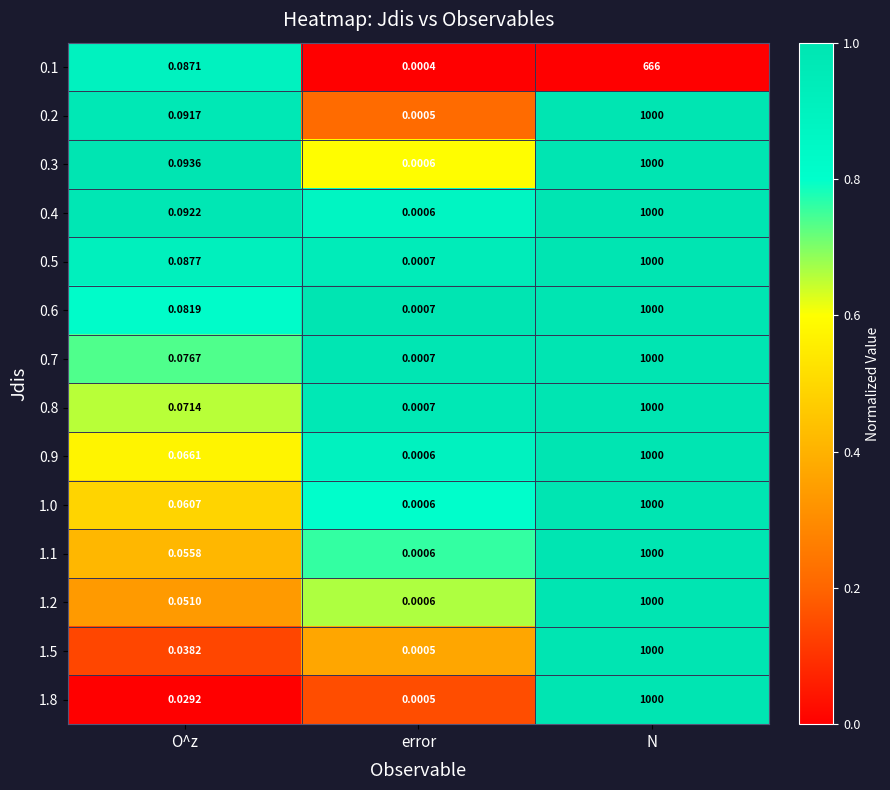

List the labels in order of 0.6 value, largest first.

N, O^z, error